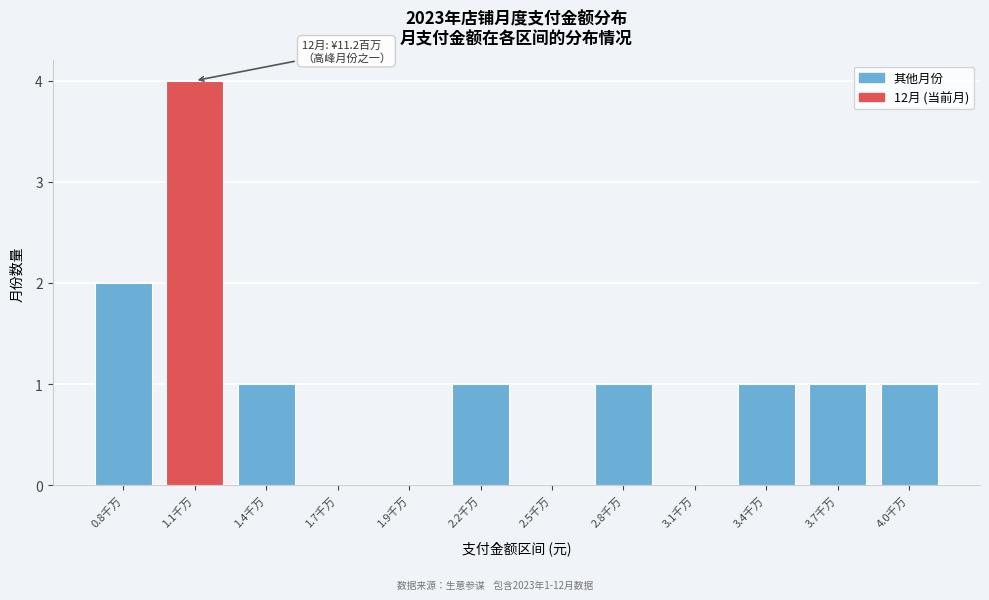

Reading left to right, transcribe all the data shown in this chart.

0.8千万=2	1.1千万=4	1.4千万=1	1.7千万=0	1.9千万=0	2.2千万=1	2.5千万=0	2.8千万=1	3.1千万=0	3.4千万=1	3.7千万=1	4.0千万=1